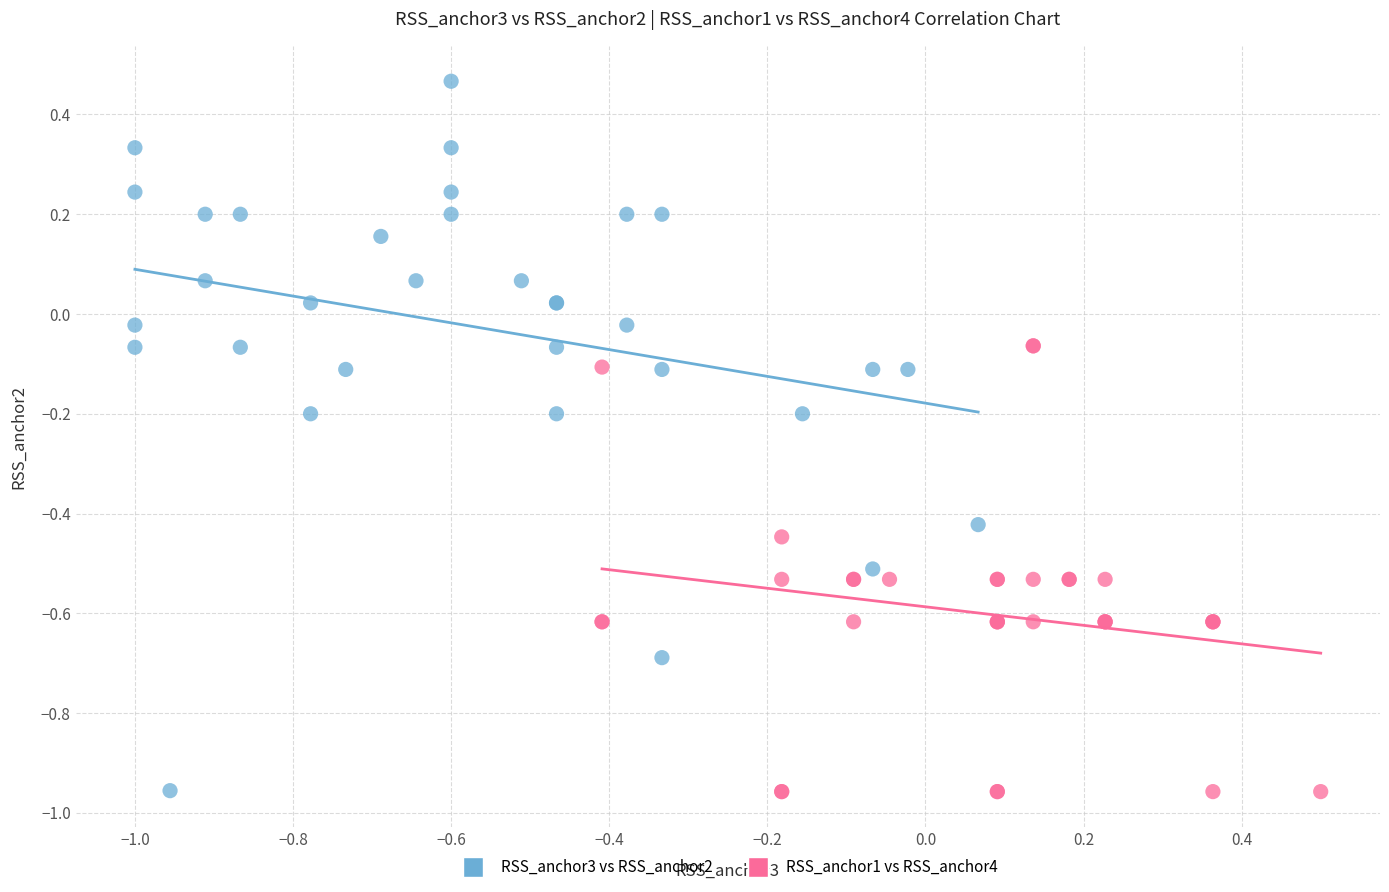

Which series has the widest spread of Y values?

RSS_anchor3 vs RSS_anchor2